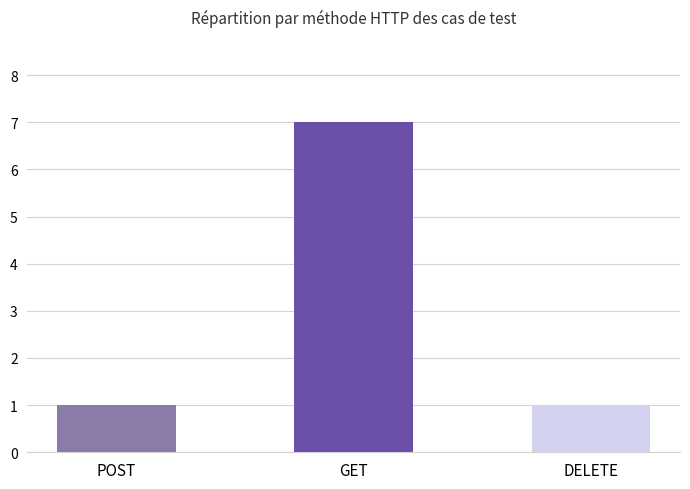

Approximately how many times larger is the value at GET compared to DELETE?

7.0